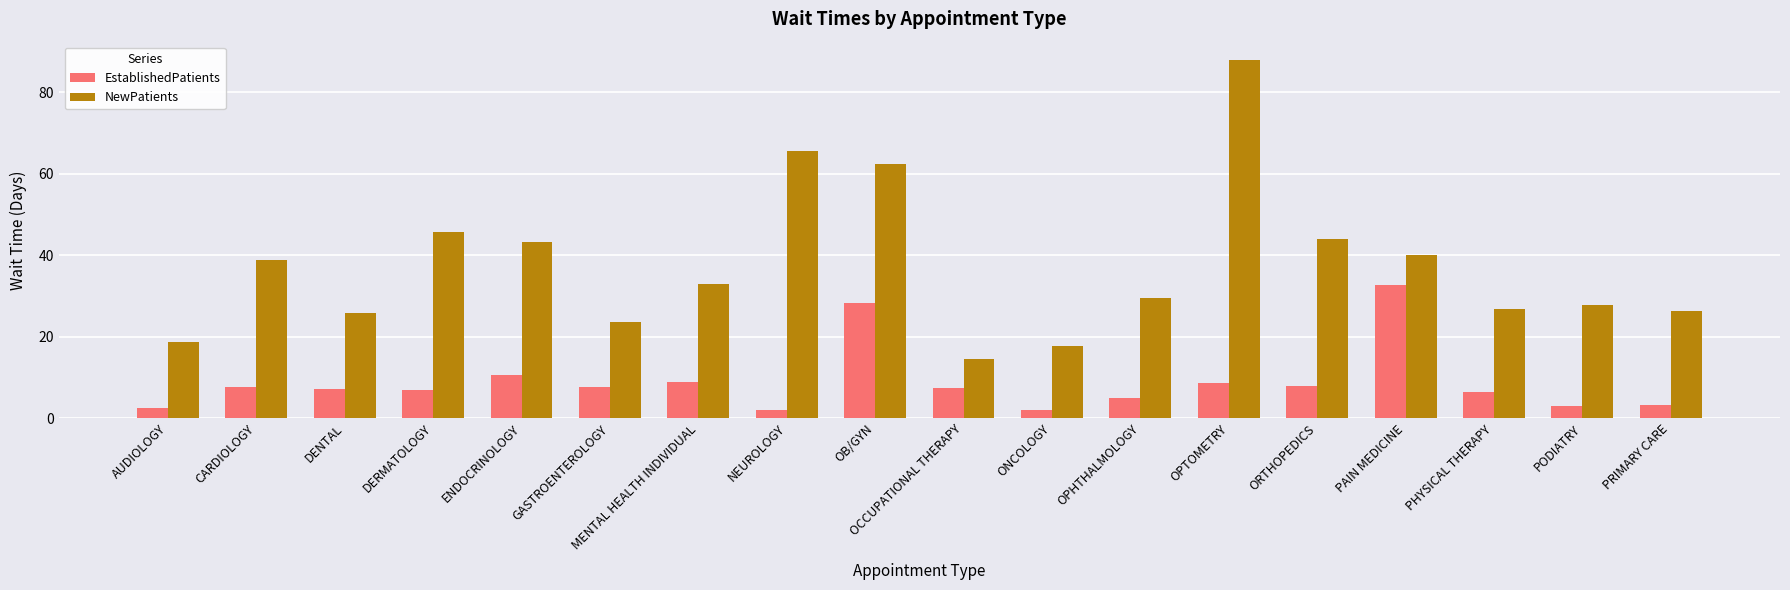

The NewPatients series shows 20.7 at OCCUPATIONAL THERAPY. True or false?

False